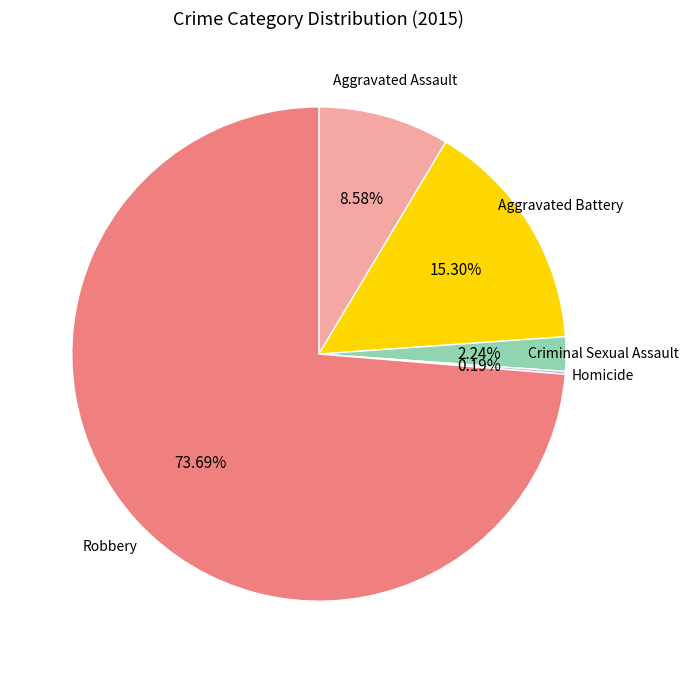

Is there a majority slice in this chart?

Yes